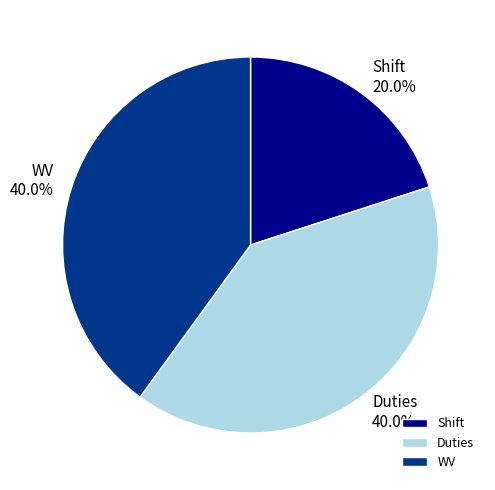

How many segments does this pie chart have?

3